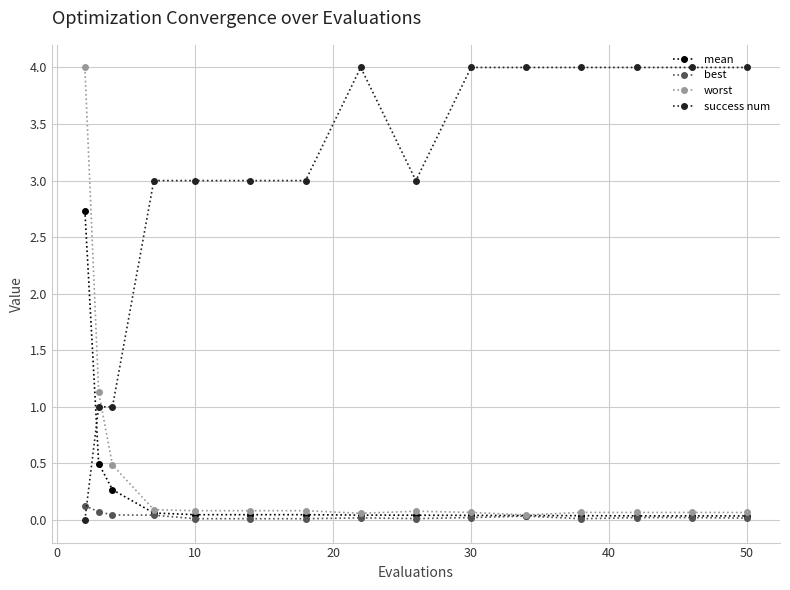

What is the greatest value displayed?

4.0